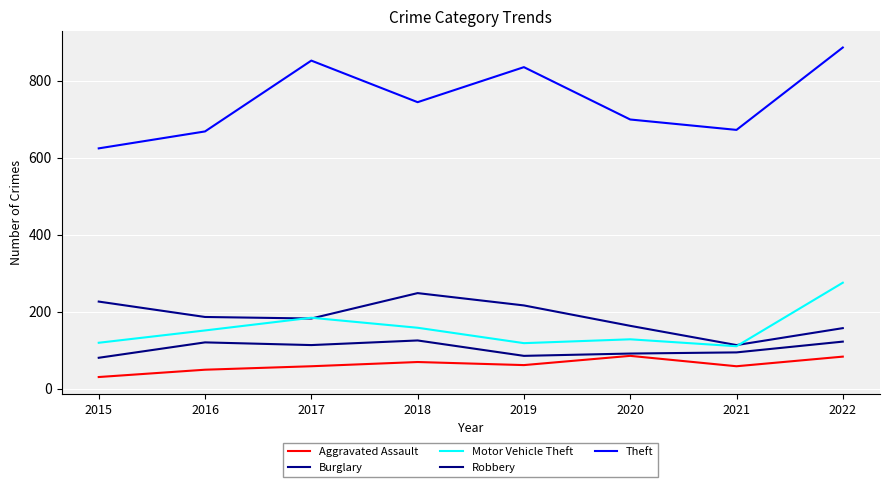

Is the value of Robbery at 2016 greater than the value of Aggravated Assault at 2021?

Yes